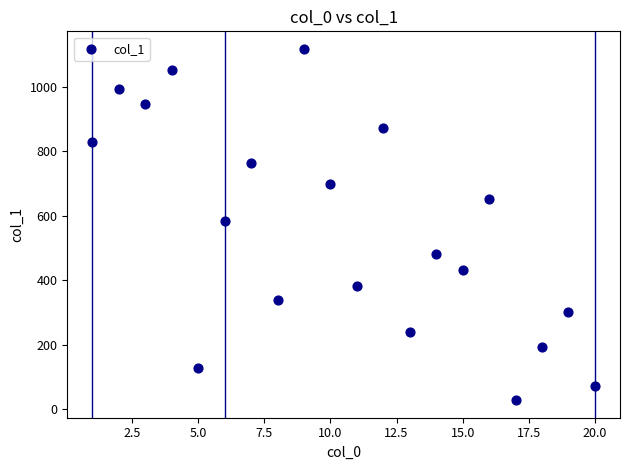

What is the range of X values (max minus min)?

19